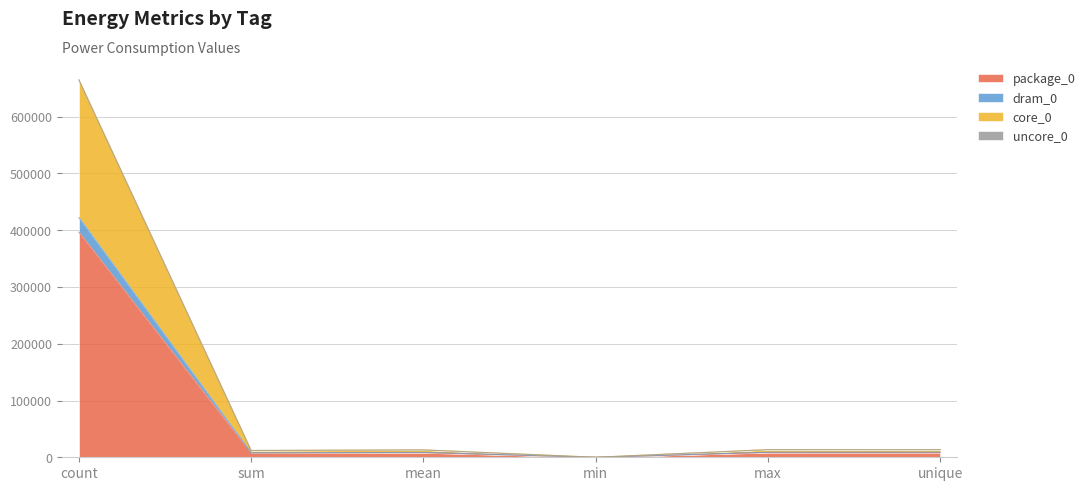

What position from the right is count?

6